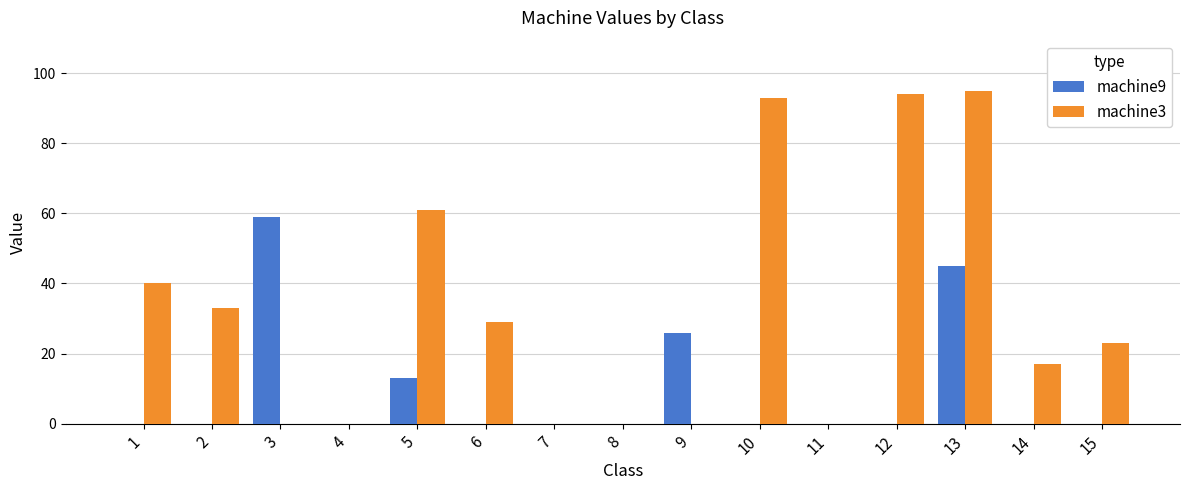

Between 9 and 10, which series saw the biggest shift?

machine3